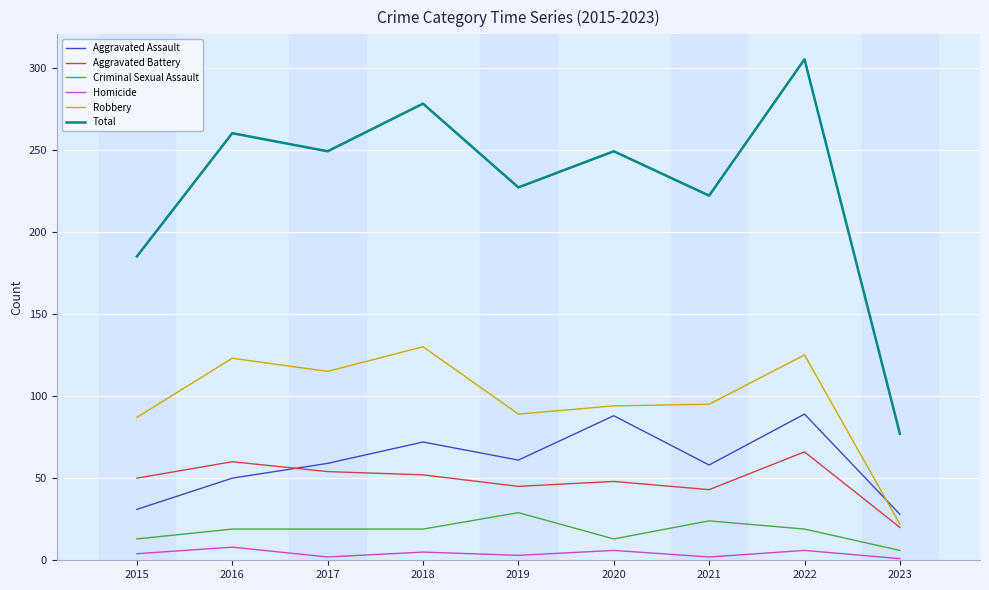

List the series in order of their peak value, lowest first.

Homicide, Criminal Sexual Assault, Aggravated Battery, Aggravated Assault, Robbery, Total